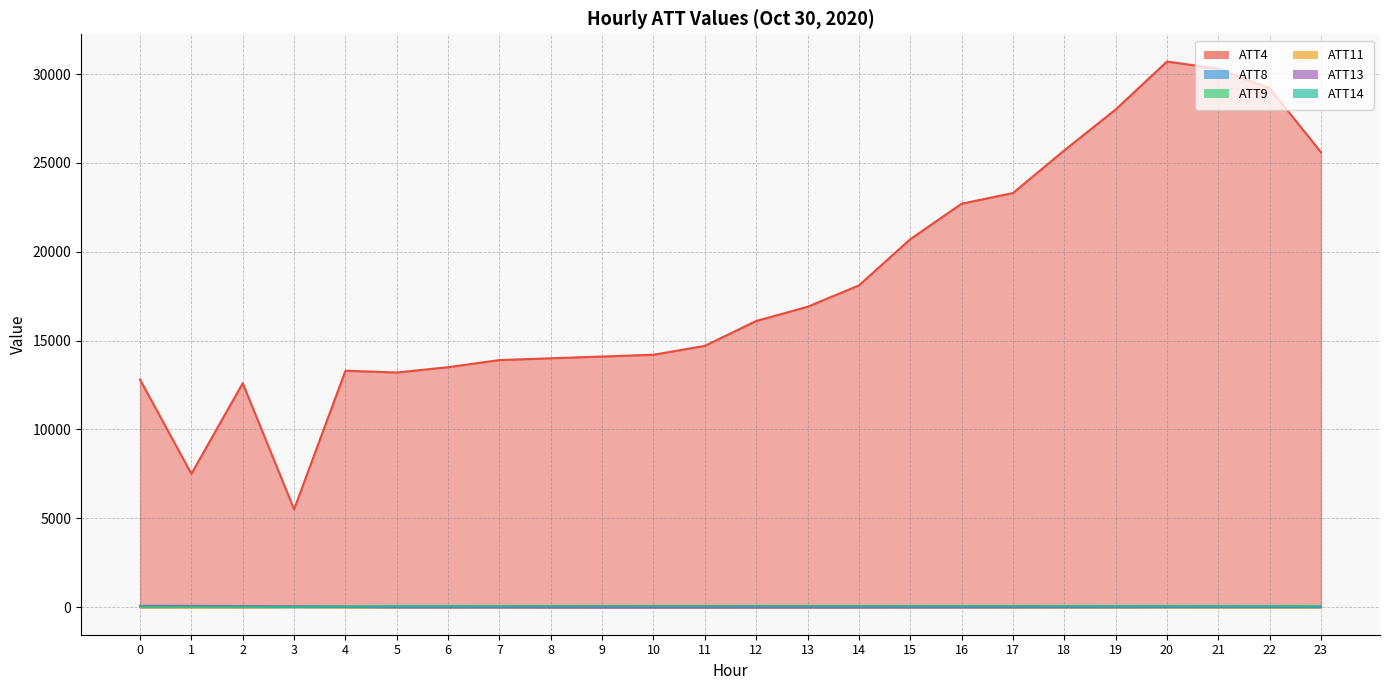

How many values in ATT11 are above zero?

1